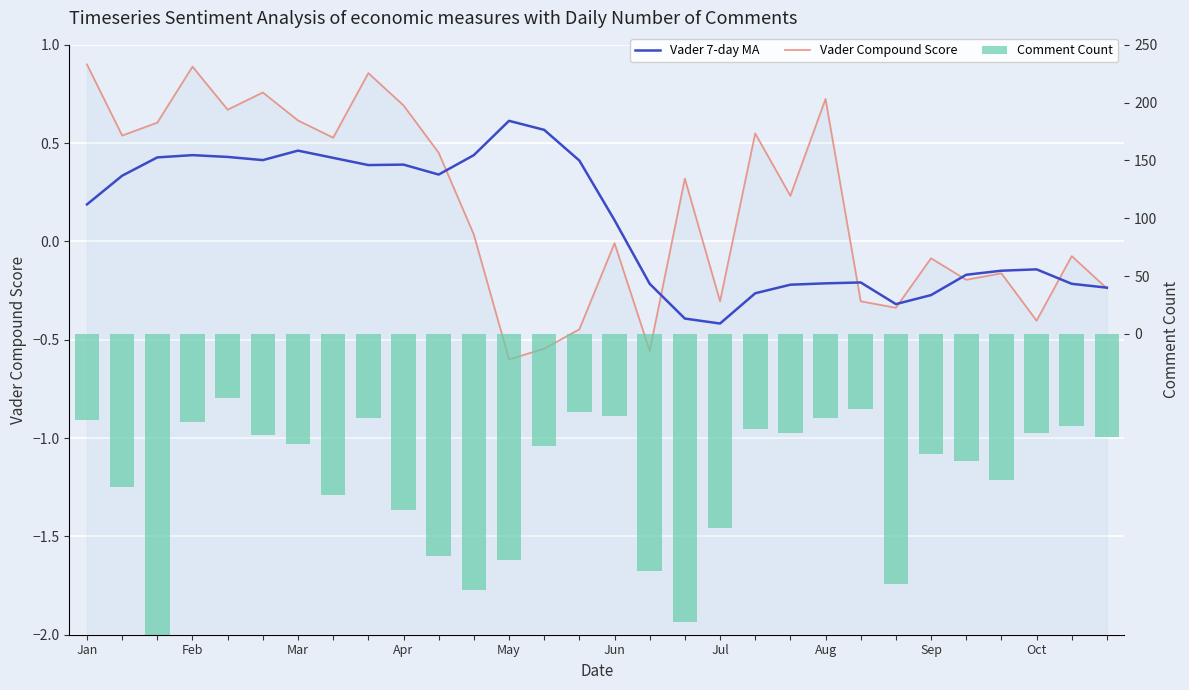

True or false: Vader Compound Score has a value of -0.3 at Jul.

True